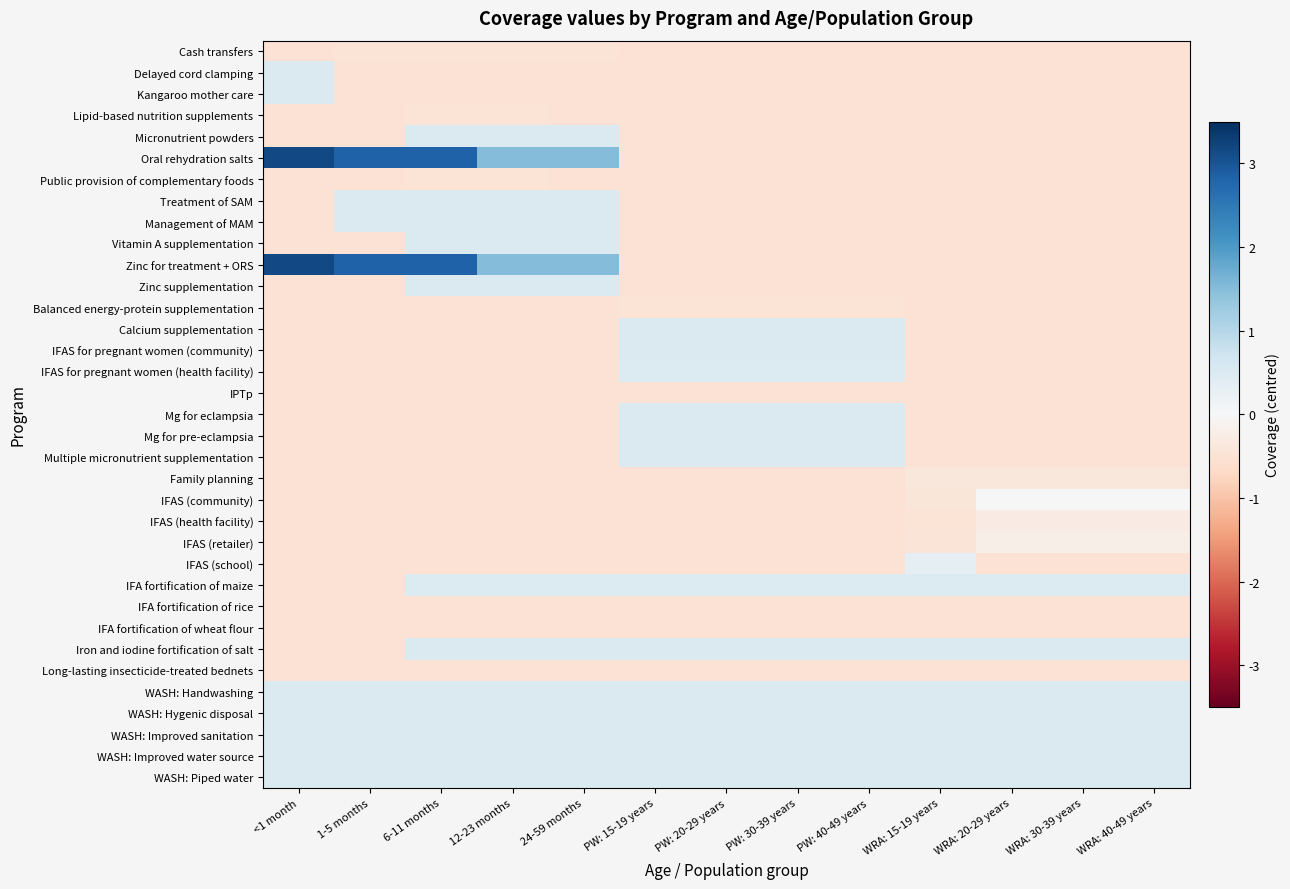

Which has a higher value, 6-11 months or PW: 20-29 years?

6-11 months